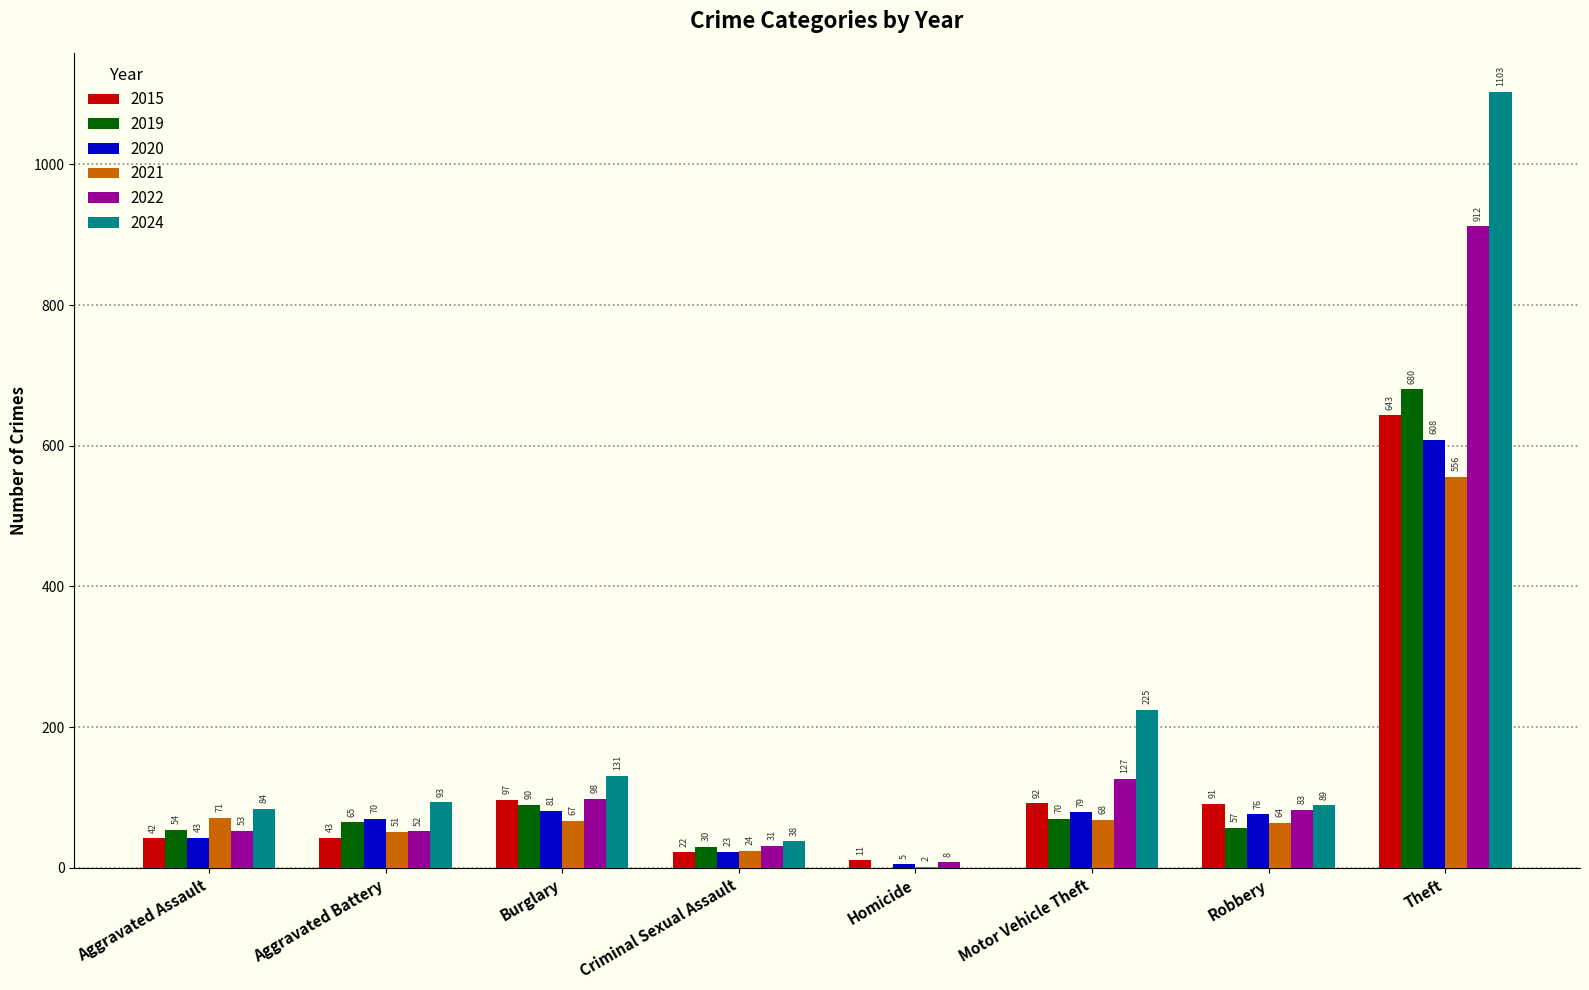

Reading left to right, extract all data points from this chart.

2015: Aggravated Assault=42	Aggravated Battery=43	Burglary=97	Criminal Sexual Assault=22	Homicide=11	Motor Vehicle Theft=92	Robbery=91	Theft=643
2019: Aggravated Assault=54	Aggravated Battery=65	Burglary=90	Criminal Sexual Assault=30	Homicide=0	Motor Vehicle Theft=70	Robbery=57	Theft=680
2020: Aggravated Assault=43	Aggravated Battery=70	Burglary=81	Criminal Sexual Assault=23	Homicide=5	Motor Vehicle Theft=79	Robbery=76	Theft=608
2021: Aggravated Assault=71	Aggravated Battery=51	Burglary=67	Criminal Sexual Assault=24	Homicide=2	Motor Vehicle Theft=68	Robbery=64	Theft=556
2022: Aggravated Assault=53	Aggravated Battery=52	Burglary=98	Criminal Sexual Assault=31	Homicide=8	Motor Vehicle Theft=127	Robbery=83	Theft=912
2024: Aggravated Assault=84	Aggravated Battery=93	Burglary=131	Criminal Sexual Assault=38	Homicide=0	Motor Vehicle Theft=225	Robbery=89	Theft=1103